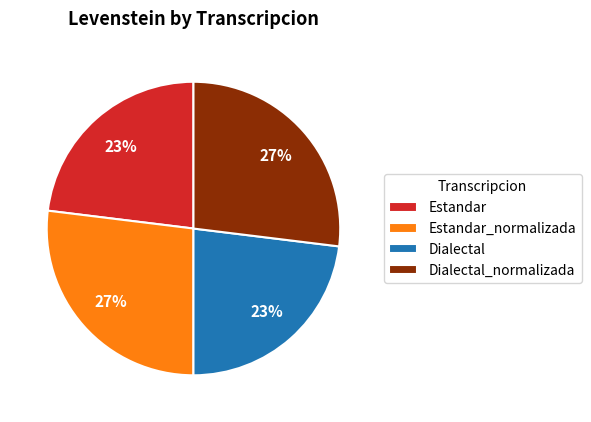

True or false: Estandar accounts for 23% of the total.

True